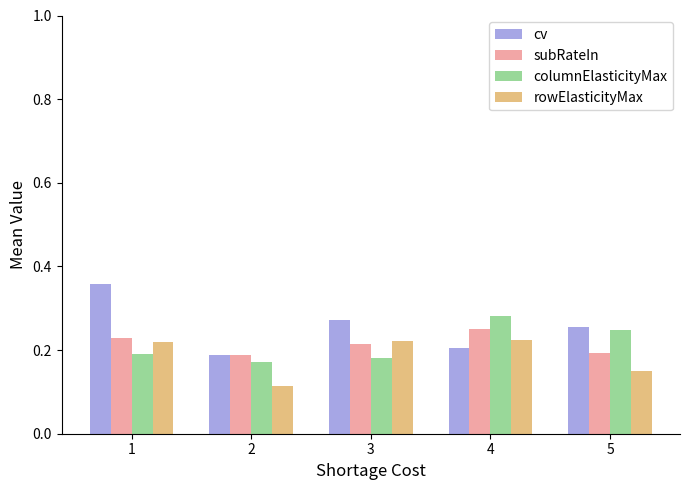

Count the columnElasticityMax values in the range 0 to 1.

5